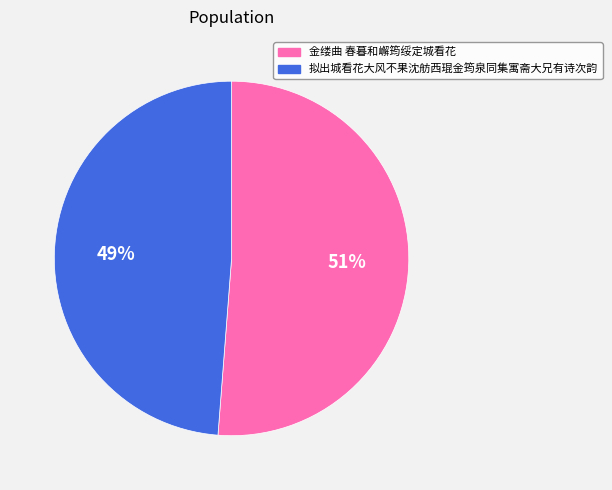

True or false: 拟出城看花大风不果沈舫西琨金筠泉同集寓斋大兄有诗次韵 accounts for 34% of the total.

False